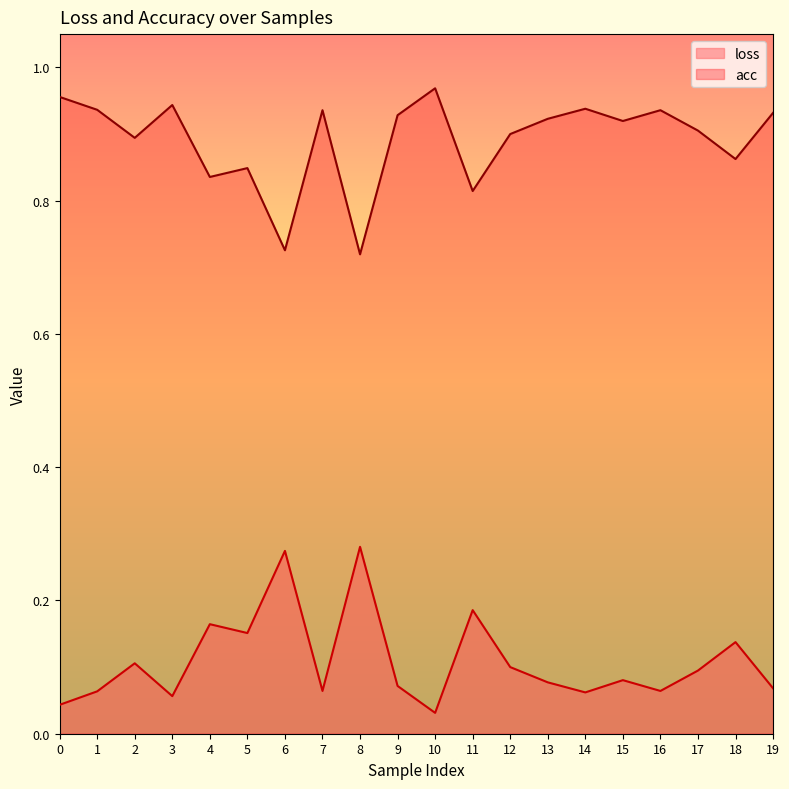

At how many categories does at least one series exceed 0?

20